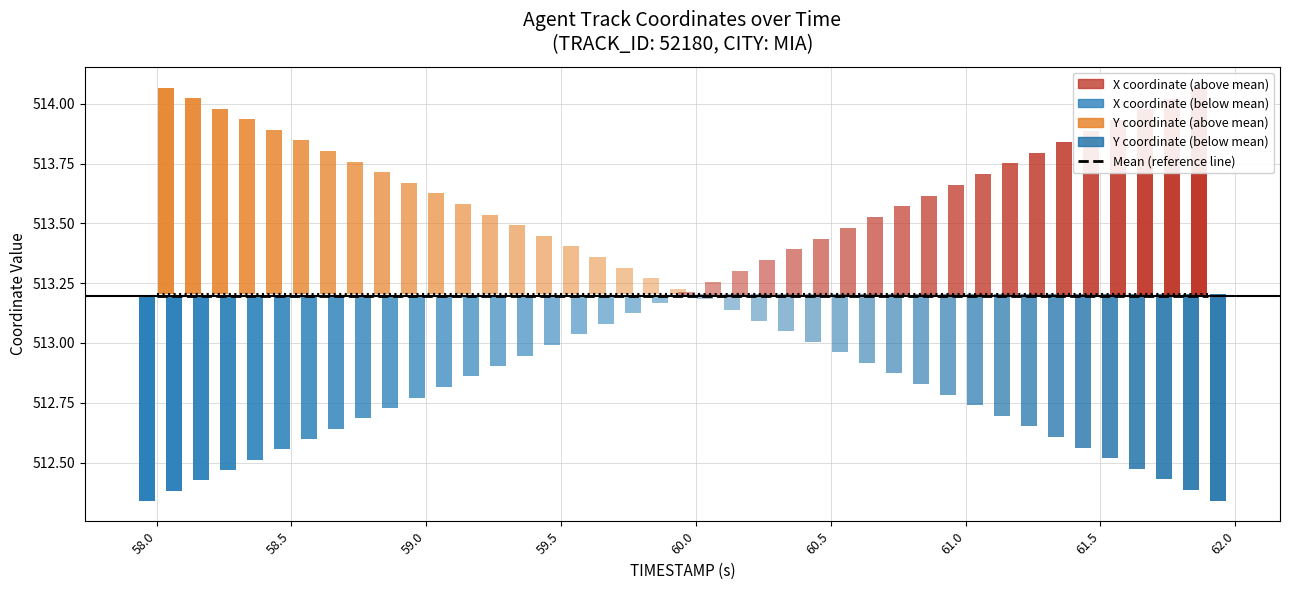

Is the value of Y mean (normalized) at 30 greater than the value of X mean (reference) at 39?

Yes